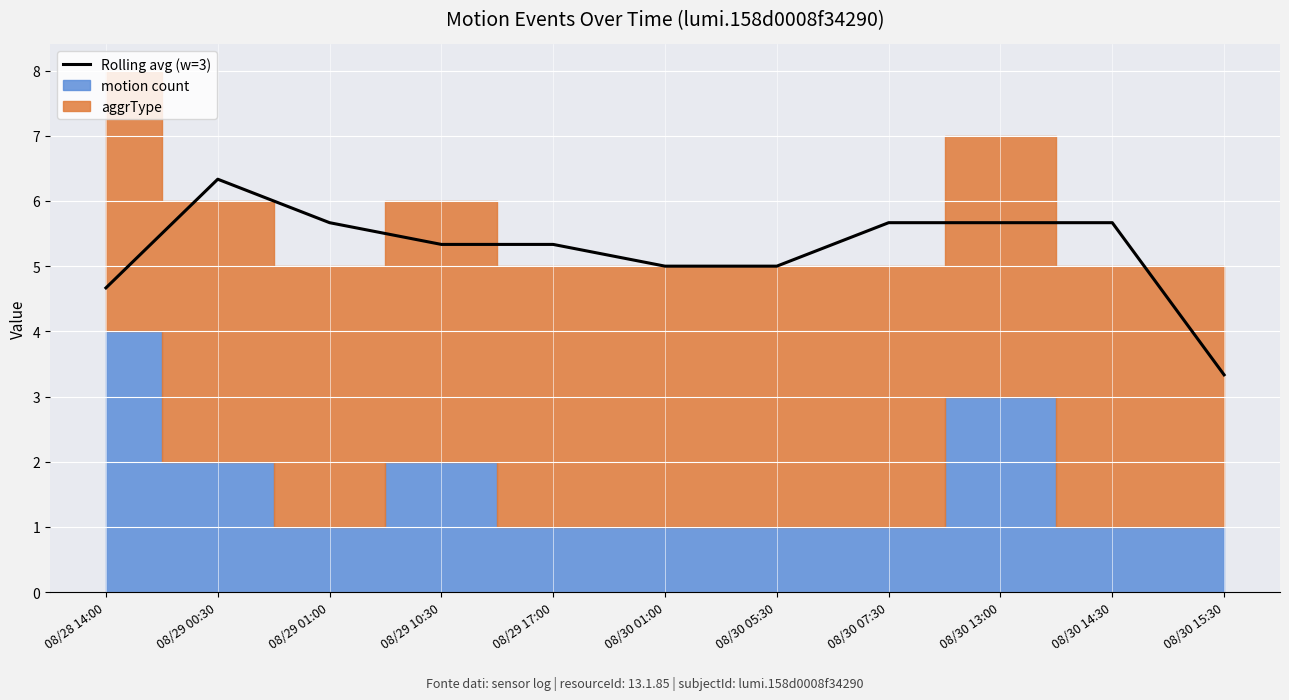

Reading right to left, what are all the values shown in this chart?

08/30 15:30=3.3	08/30 14:30=5.7	08/30 13:00=5.7	08/30 07:30=5.7	08/30 05:30=5.0	08/30 01:00=5.0	08/29 17:00=5.3	08/29 10:30=5.3	08/29 01:00=5.7	08/29 00:30=6.3	08/28 14:00=4.7